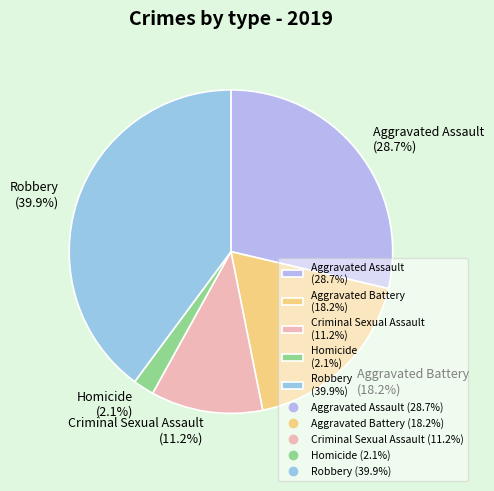

Does Aggravated Battery account for over 50% of the chart?

No